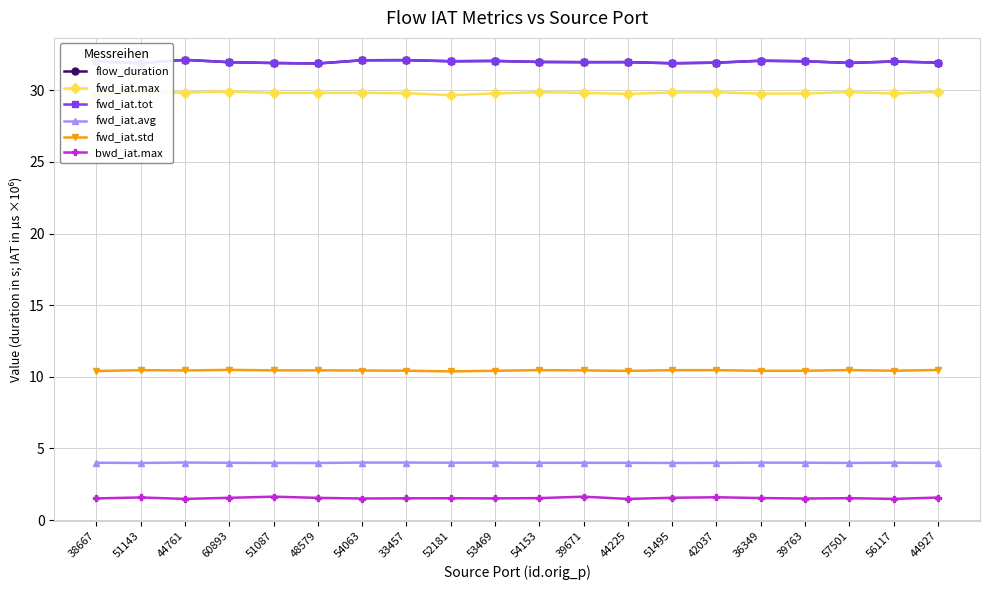

What is the minimum value shown in the chart?

1.5